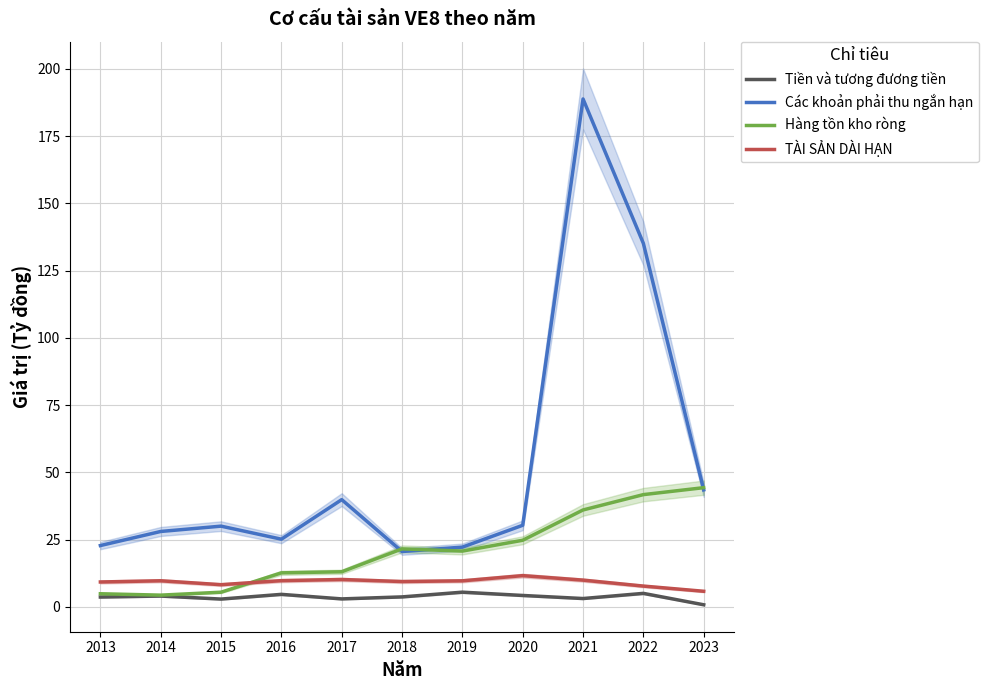

Which series has the largest range (max minus min)?

Các khoản phải thu ngắn hạn